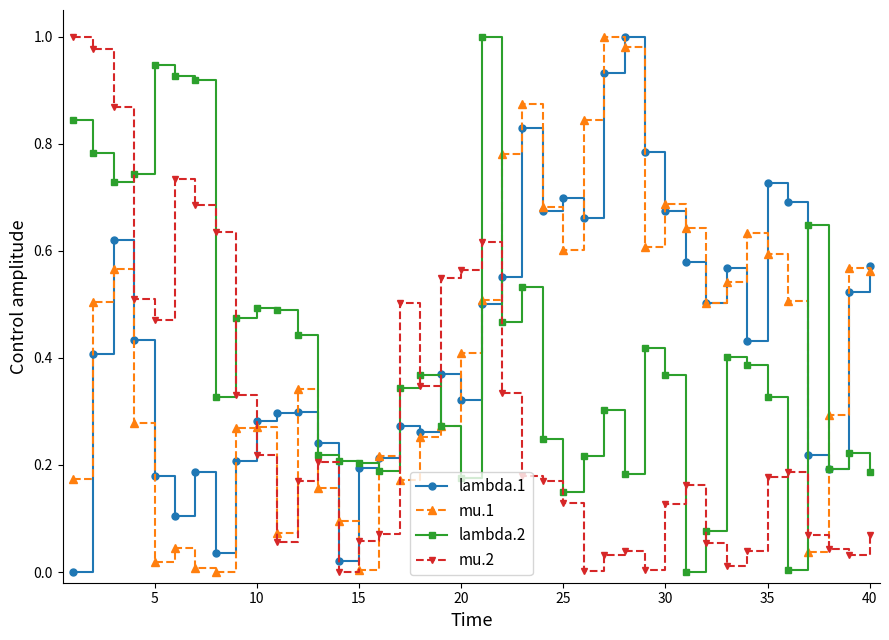

Count the number of categories in the chart.

40